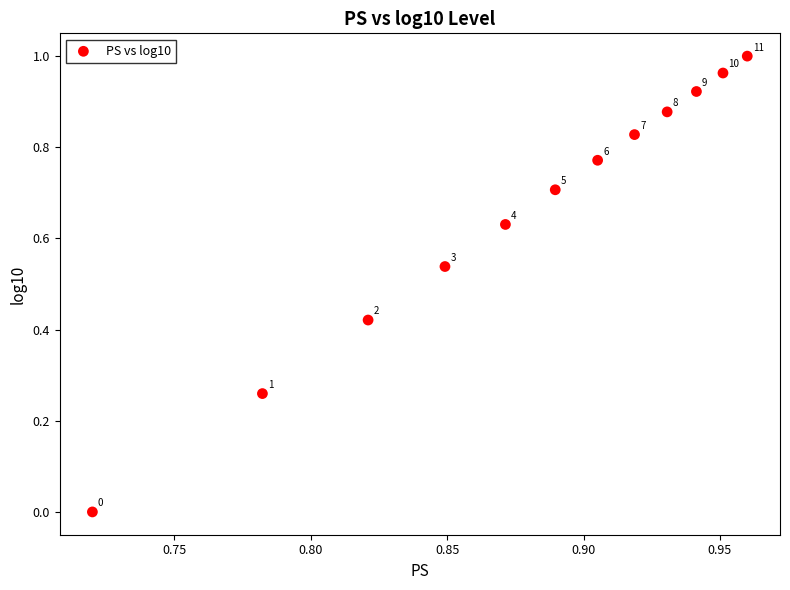

What is the average Y value?

0.7